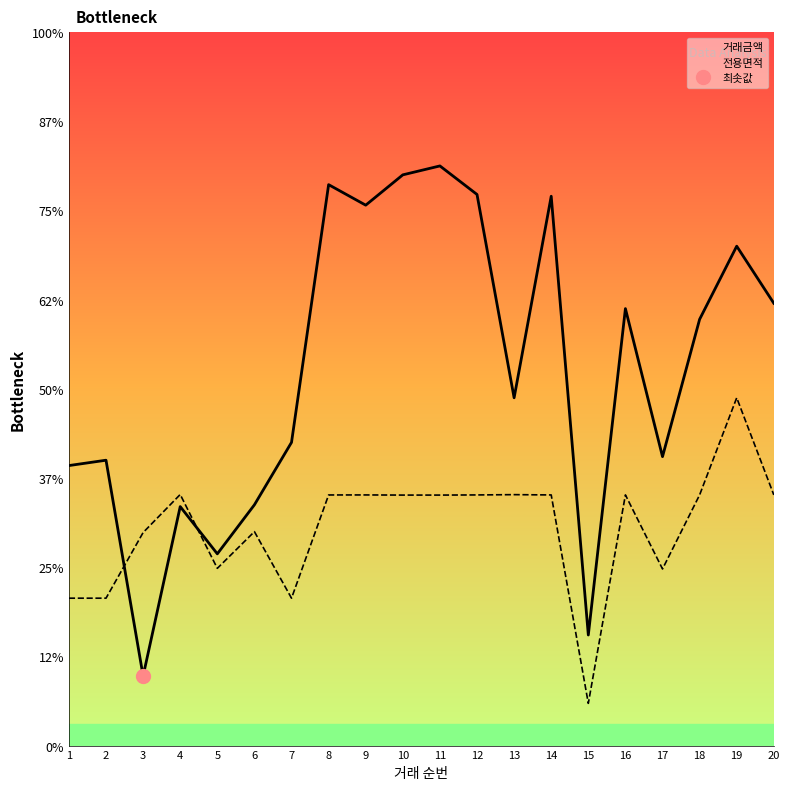

At which label does 전용면적 reach its minimum?

15